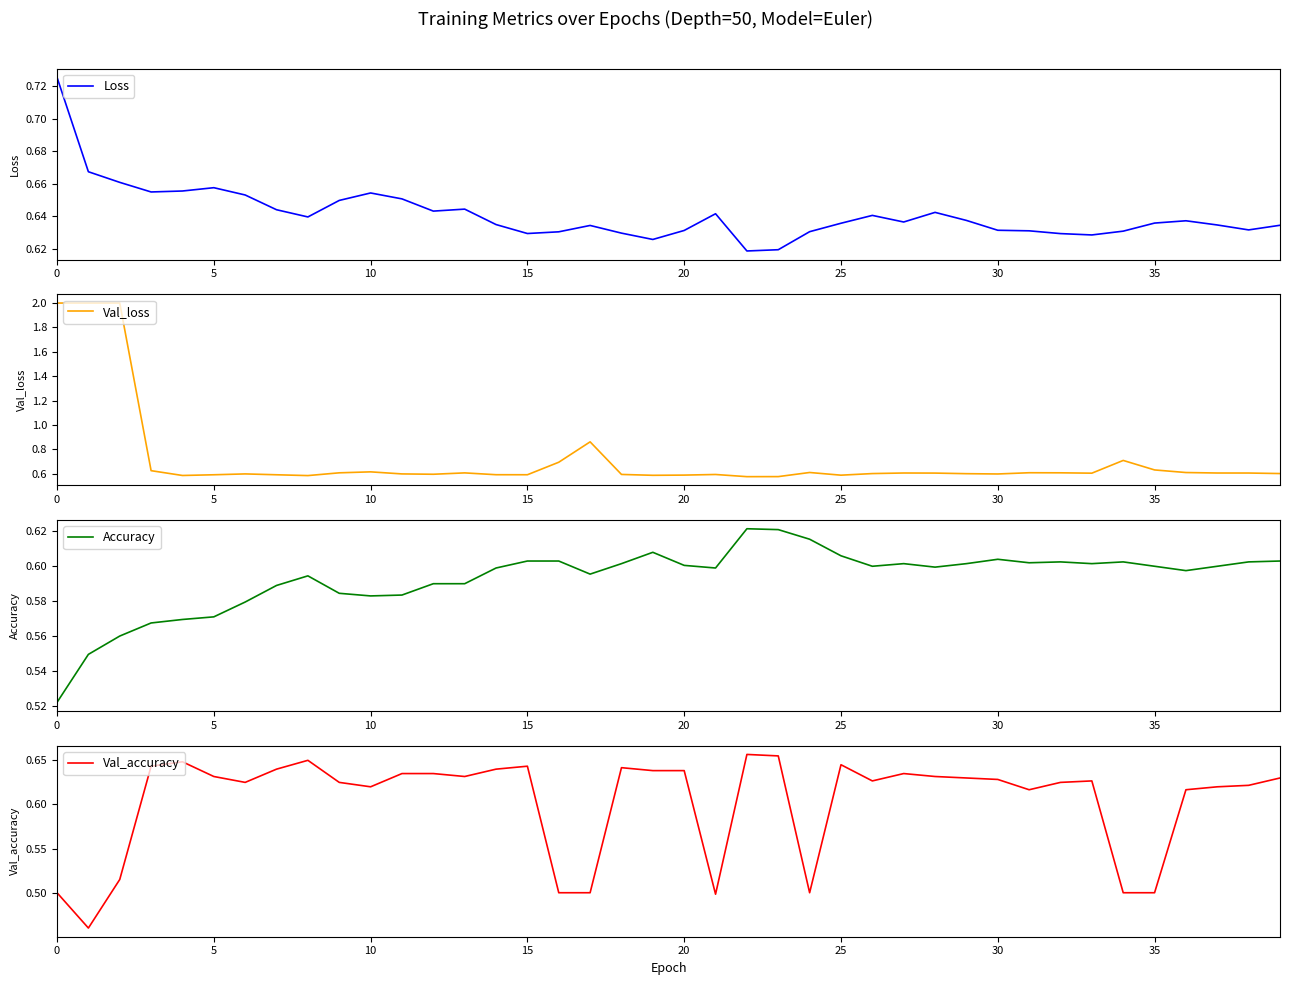

Is the value of Val_accuracy at 36 greater than the value of Loss at 11?

No